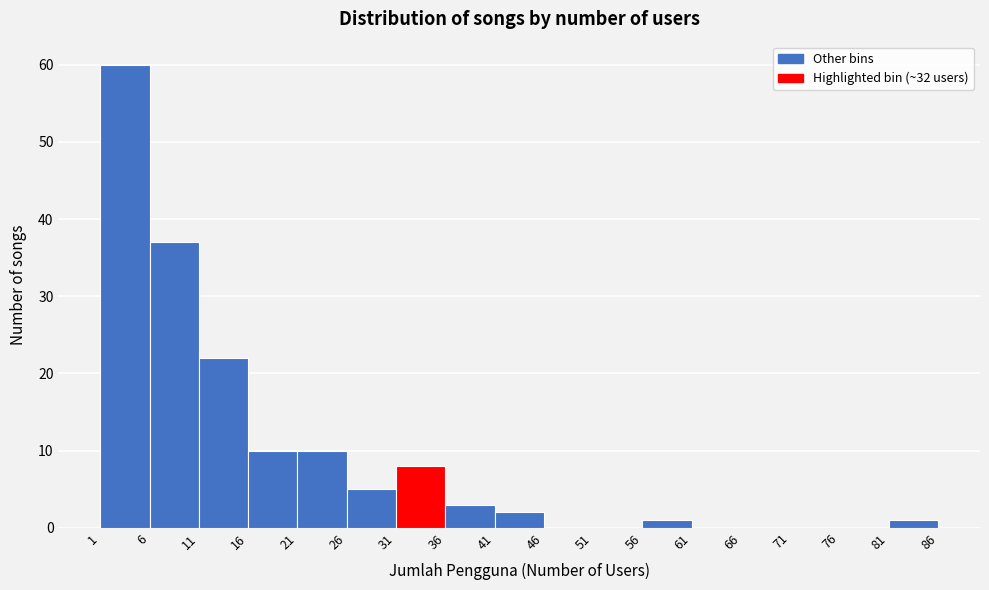

Over which range of the x-axis is the bar tallest?

1 to 6